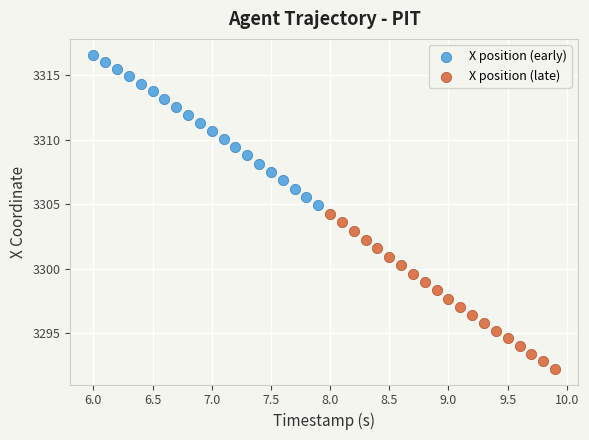

Which series contains the lowest Y value?

X position (late)